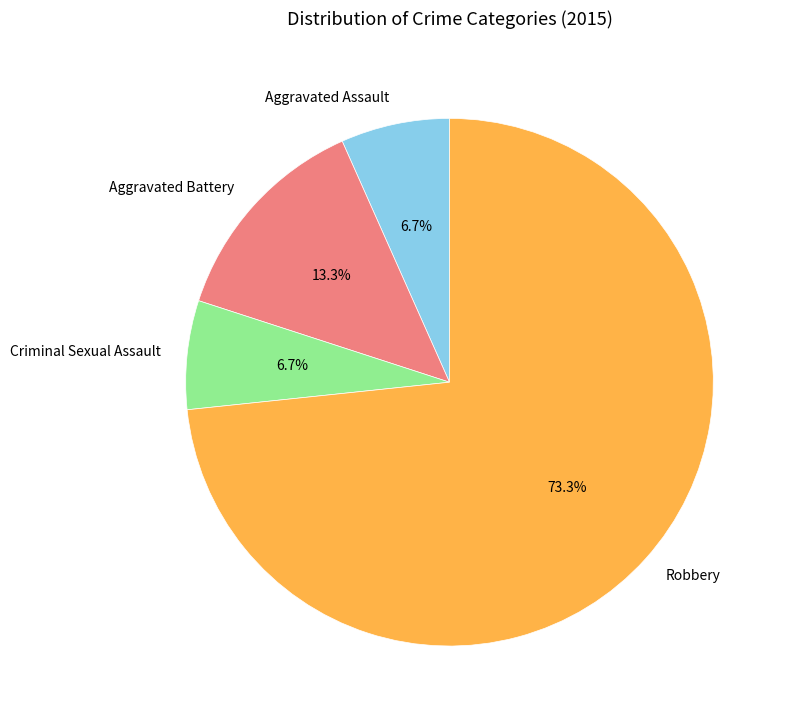

Is it true that Aggravated Battery is 21% of the pie?

False